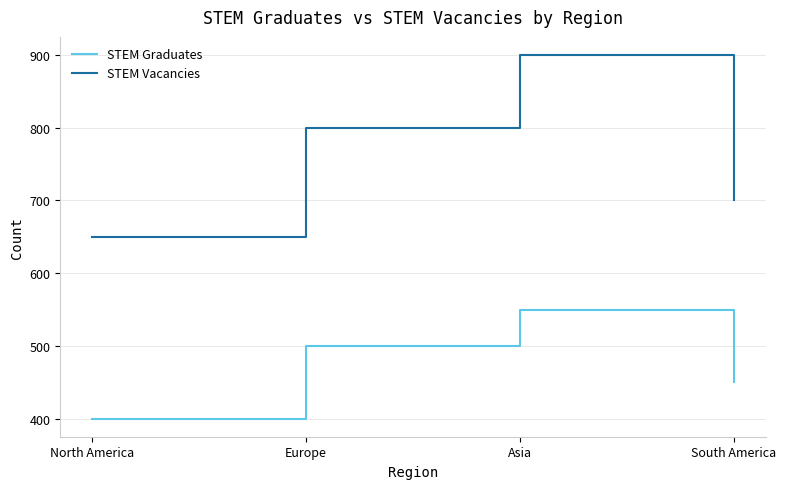

How many lines are shown in the chart?

2